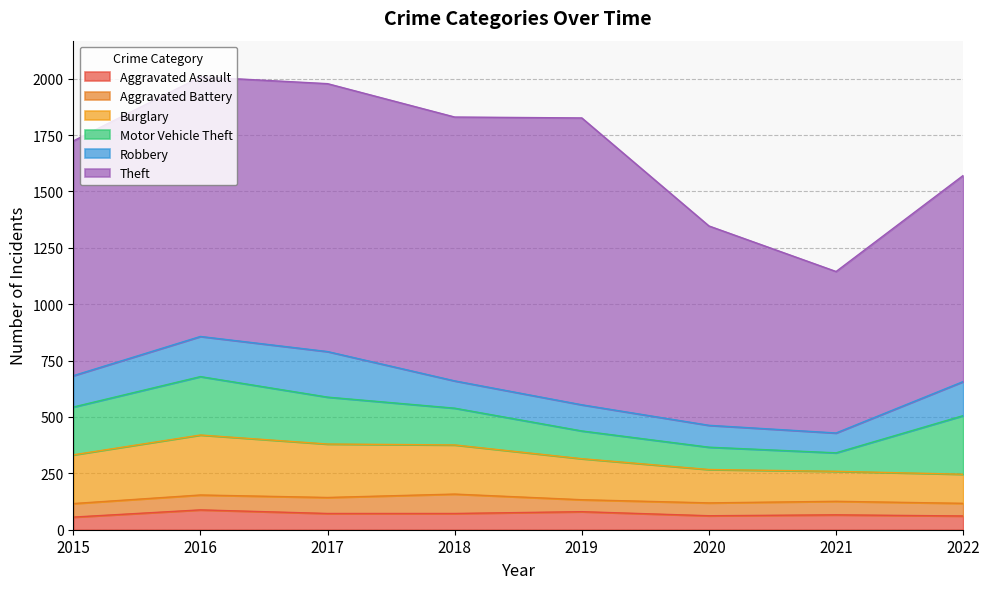

Rank the series at 2018 from highest to lowest value.

Theft, Burglary, Motor Vehicle Theft, Robbery, Aggravated Battery, Aggravated Assault